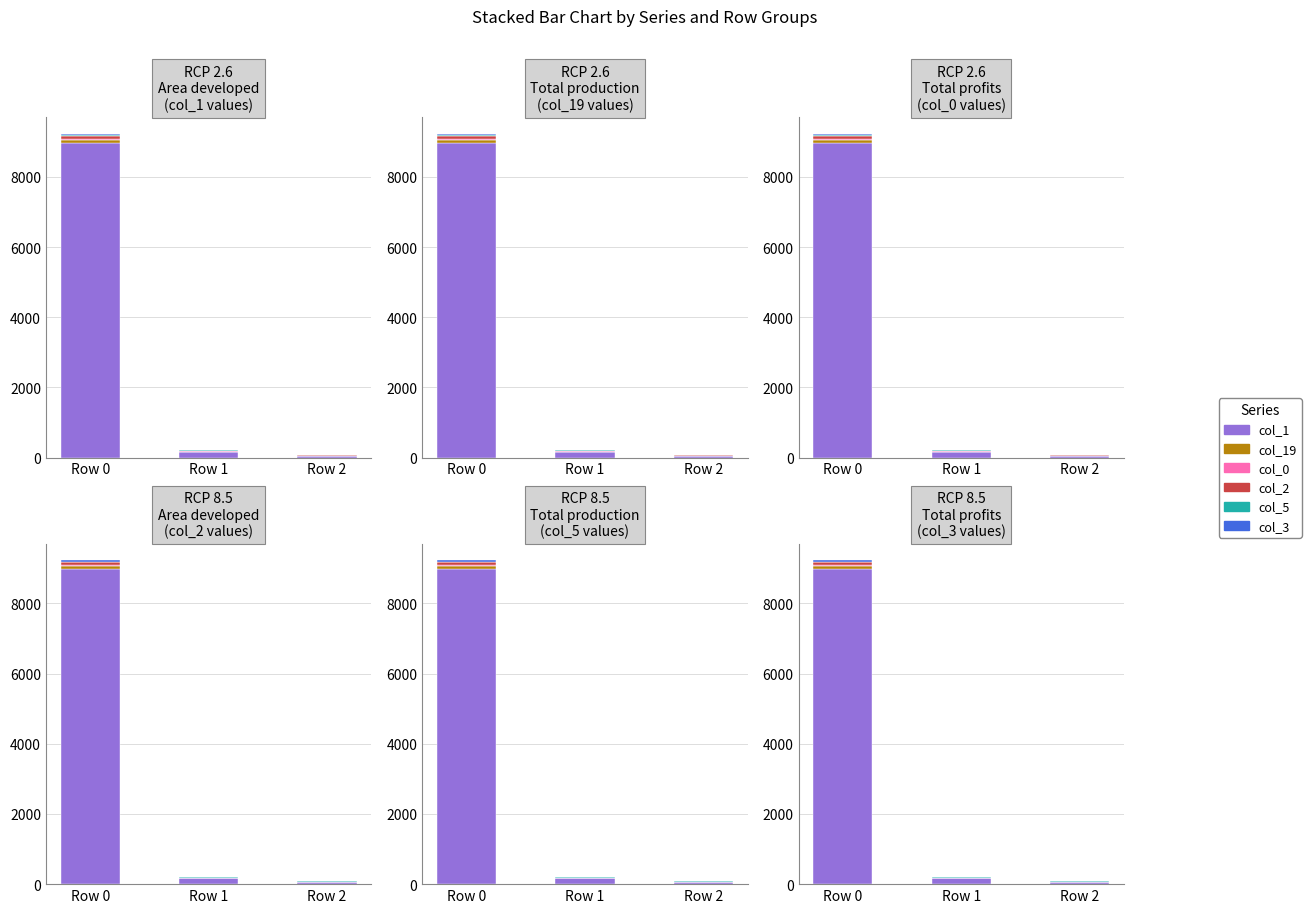

What are all the series names shown in the legend?

col_1, col_19, col_0, col_2, col_5, col_3